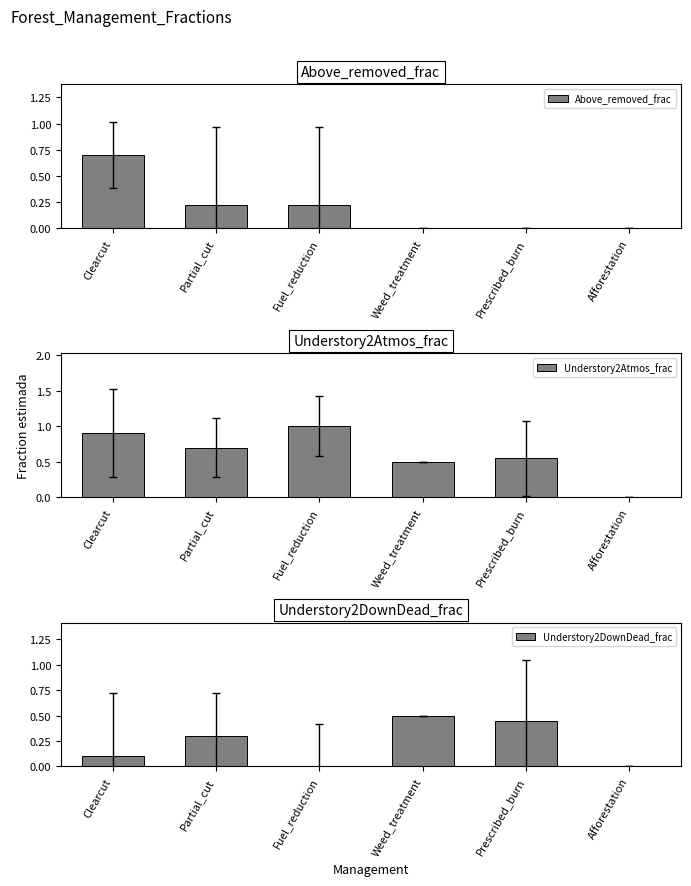

Count the number of categories in the chart.

6